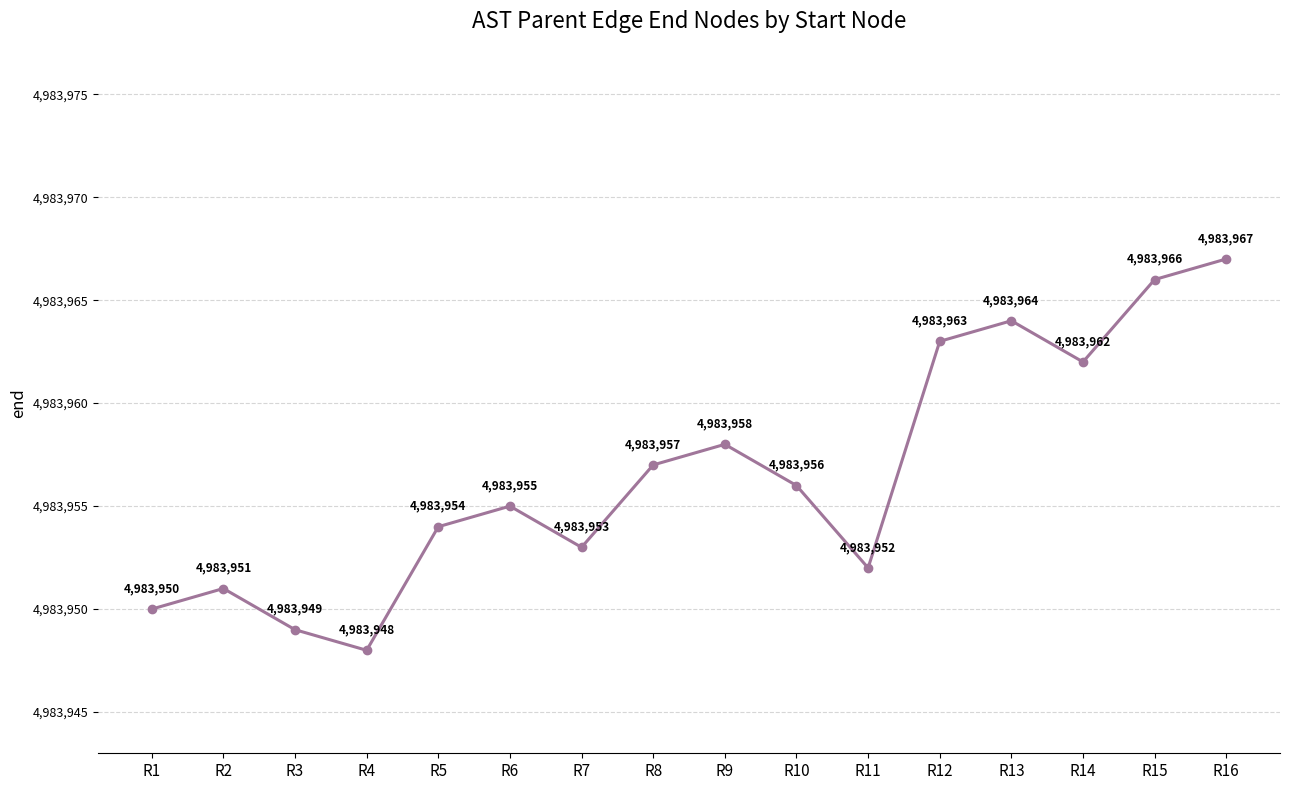

What is the sum of the values at R14 and R13?

9967926